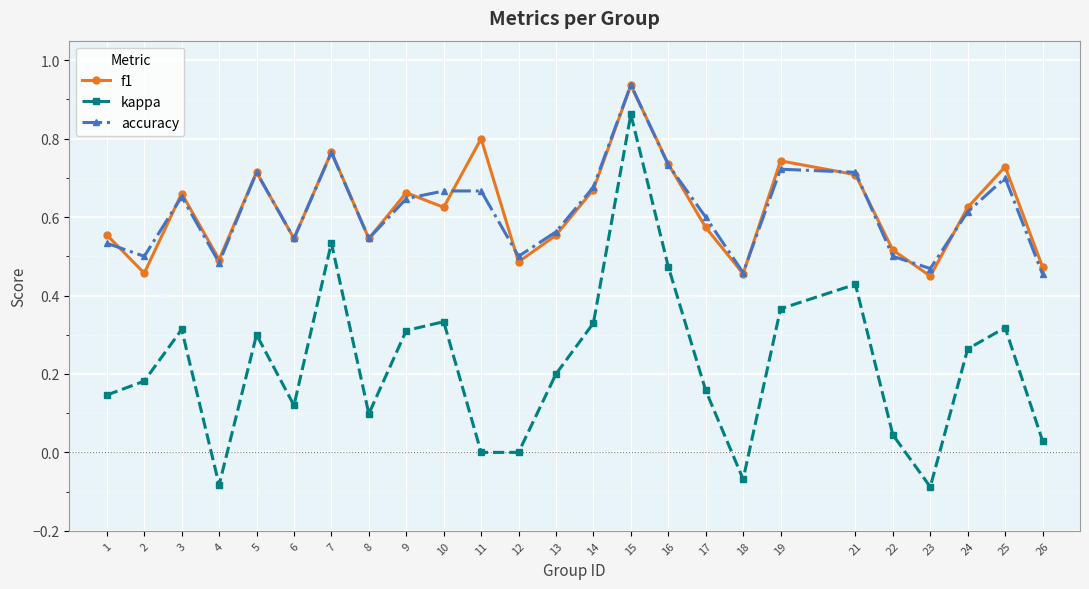

Which series changed the most between 1 and 19?

kappa